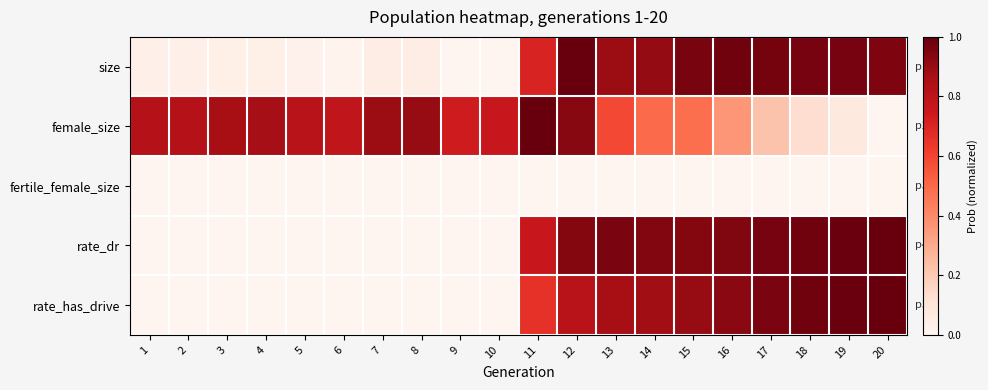

At how many categories does at least one series exceed 0?

20